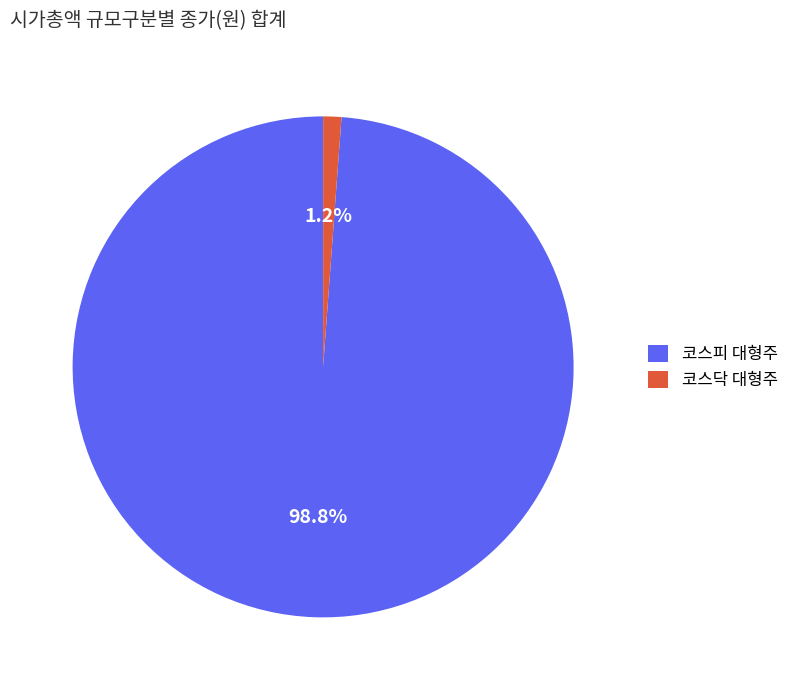

What portion of the pie excludes 코스피 대형주?

1.2%